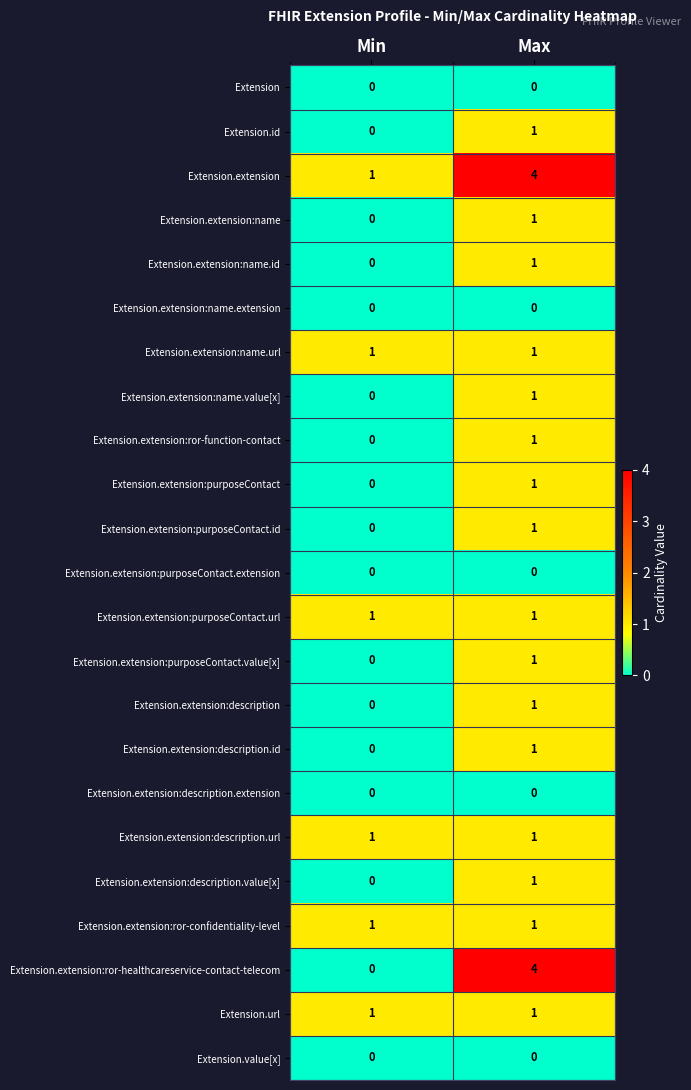

How many data points does each series have?

2